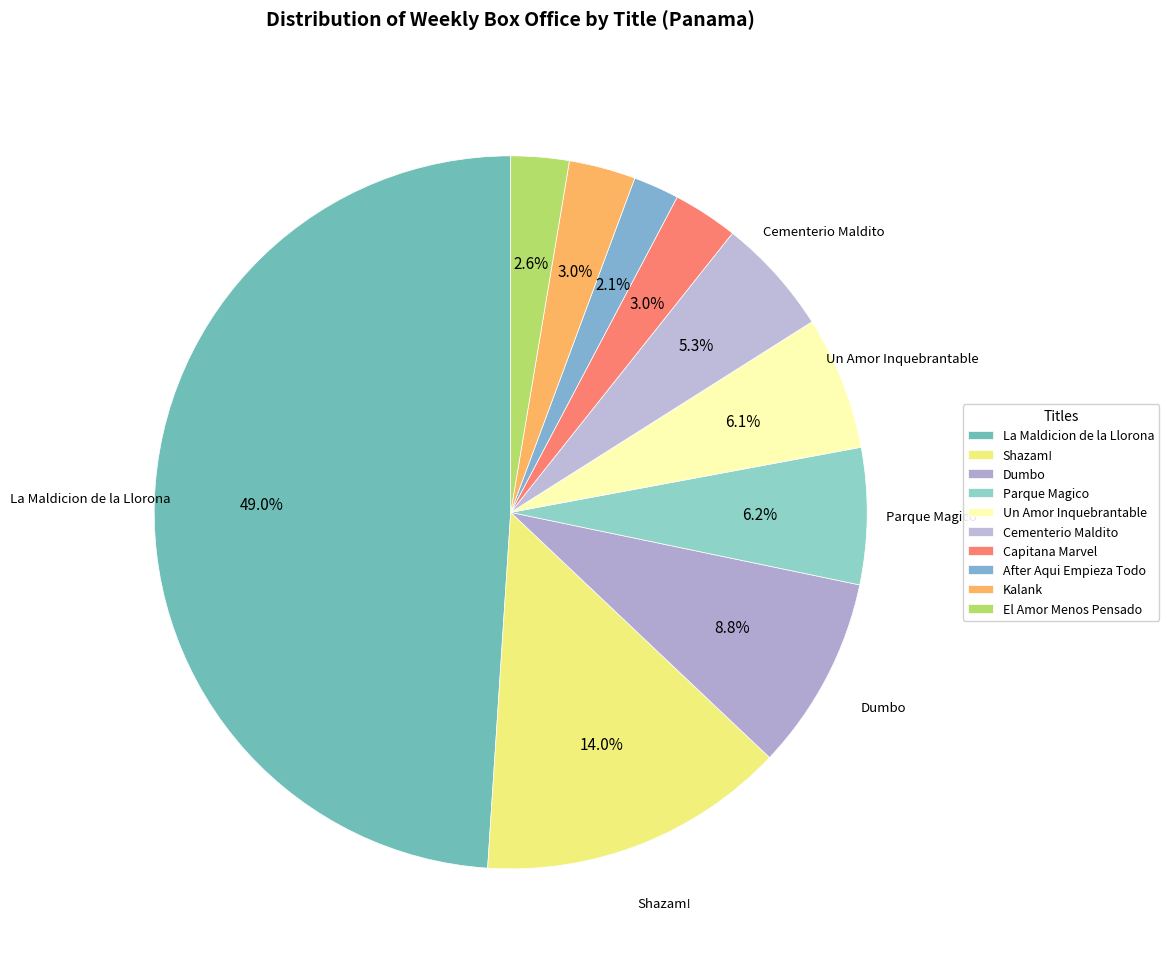

Count the number of slices in the pie.

10